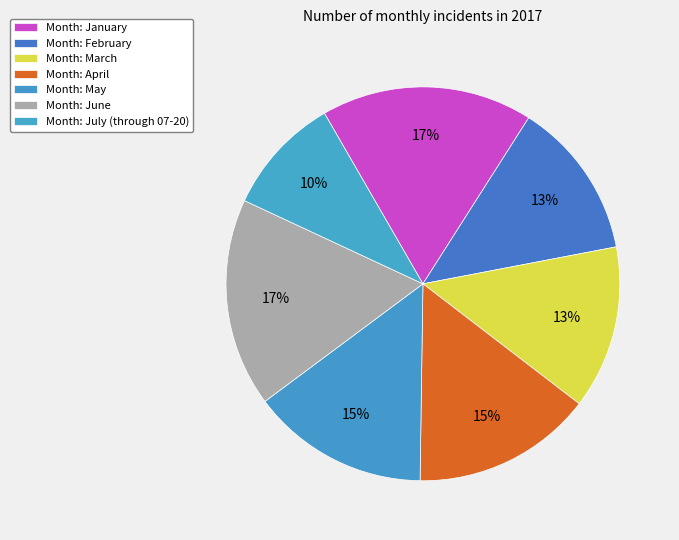

How many segments does this pie chart have?

7